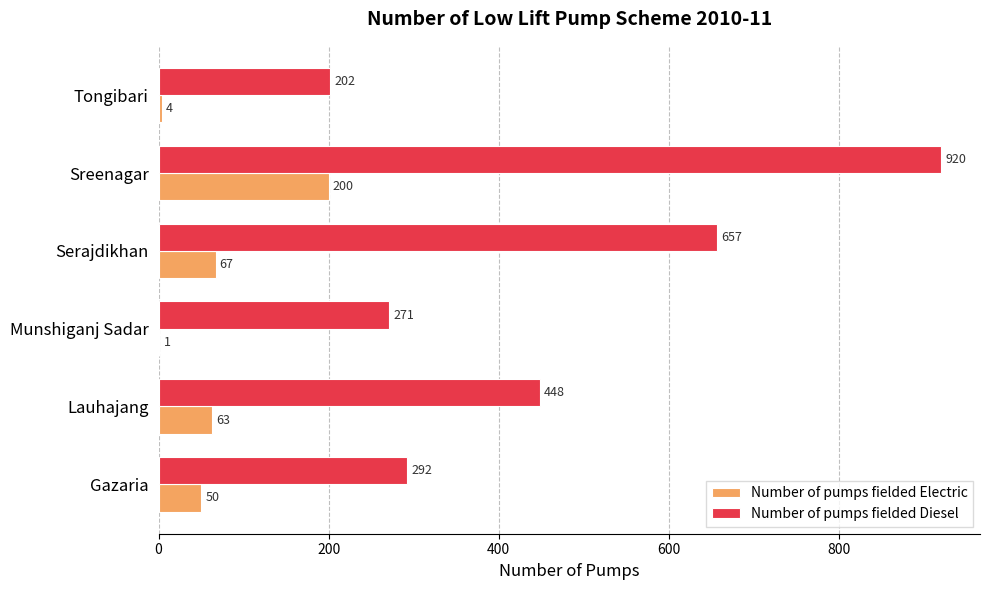

At which label is Number of pumps fielded Diesel closest to 561?

Serajdikhan